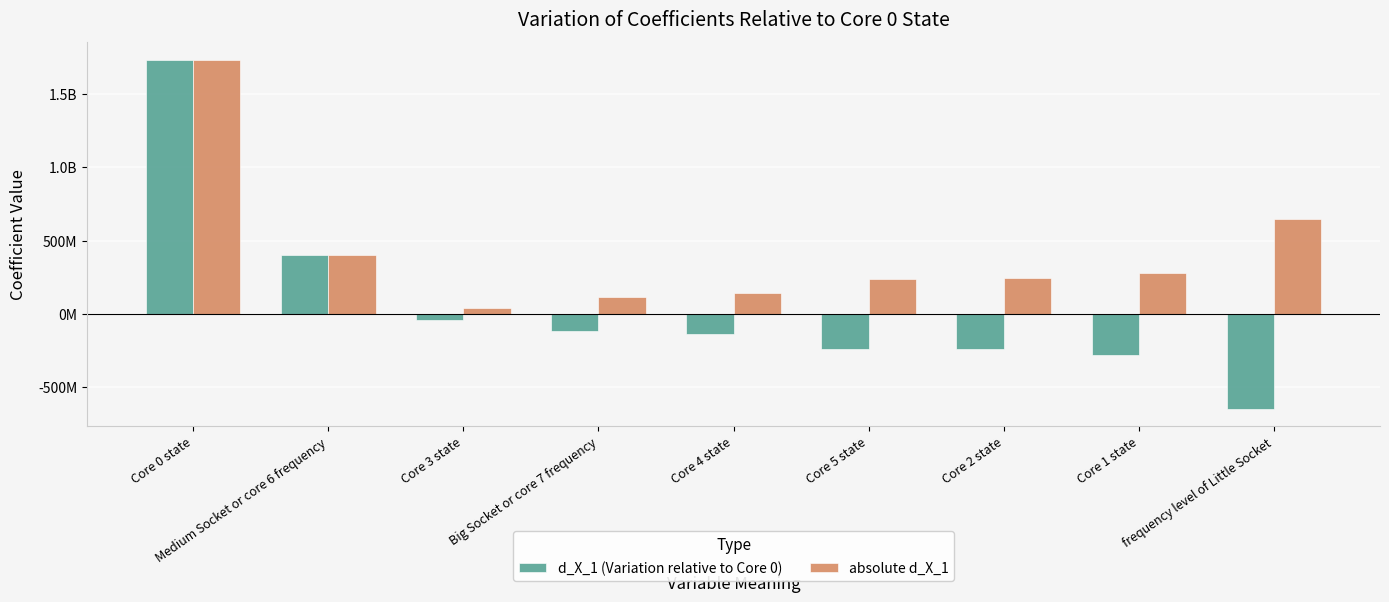

What are all the series names shown in the legend?

d_X_1 (Variation relative to Core 0), absolute d_X_1